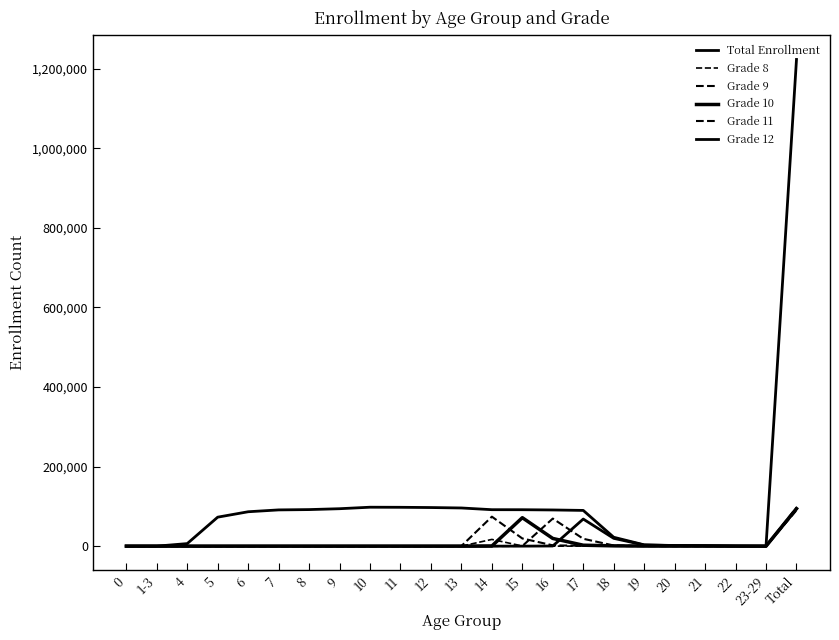

How many distinct data groups are displayed?

6